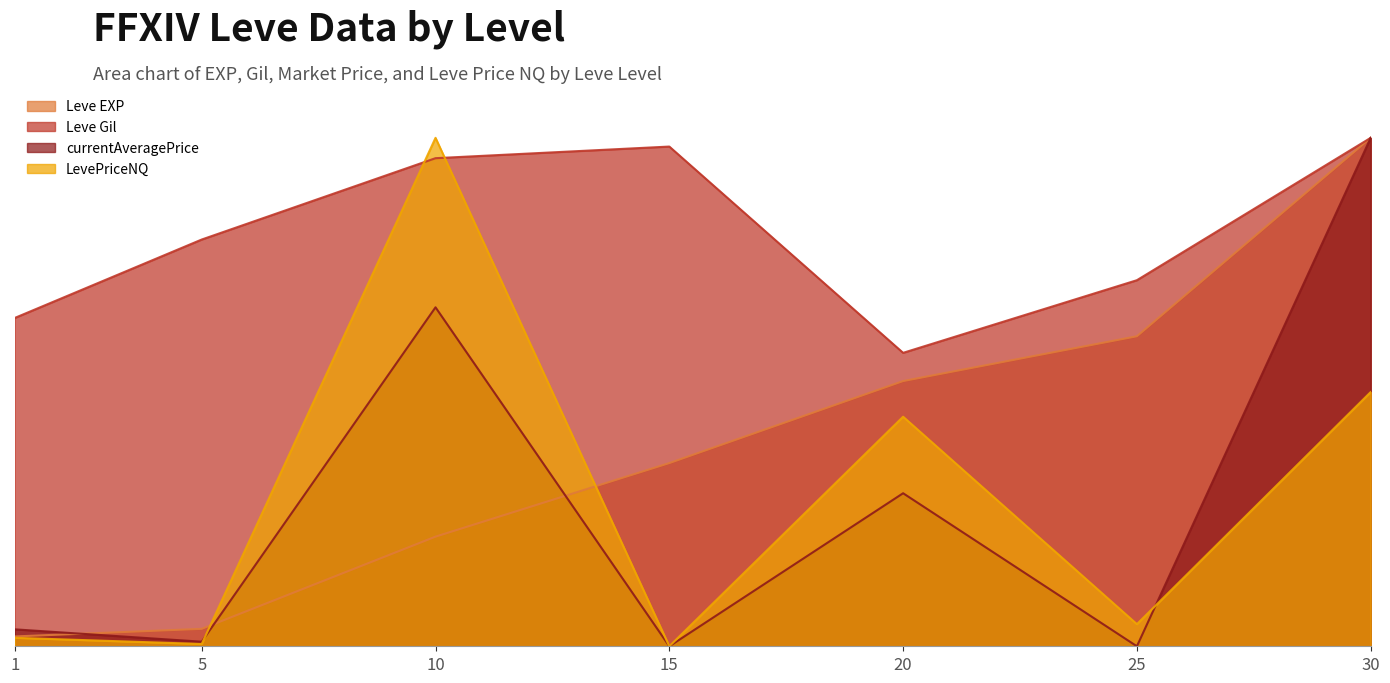

Is it true that LevePriceNQ equals 6.0 at 25?

False